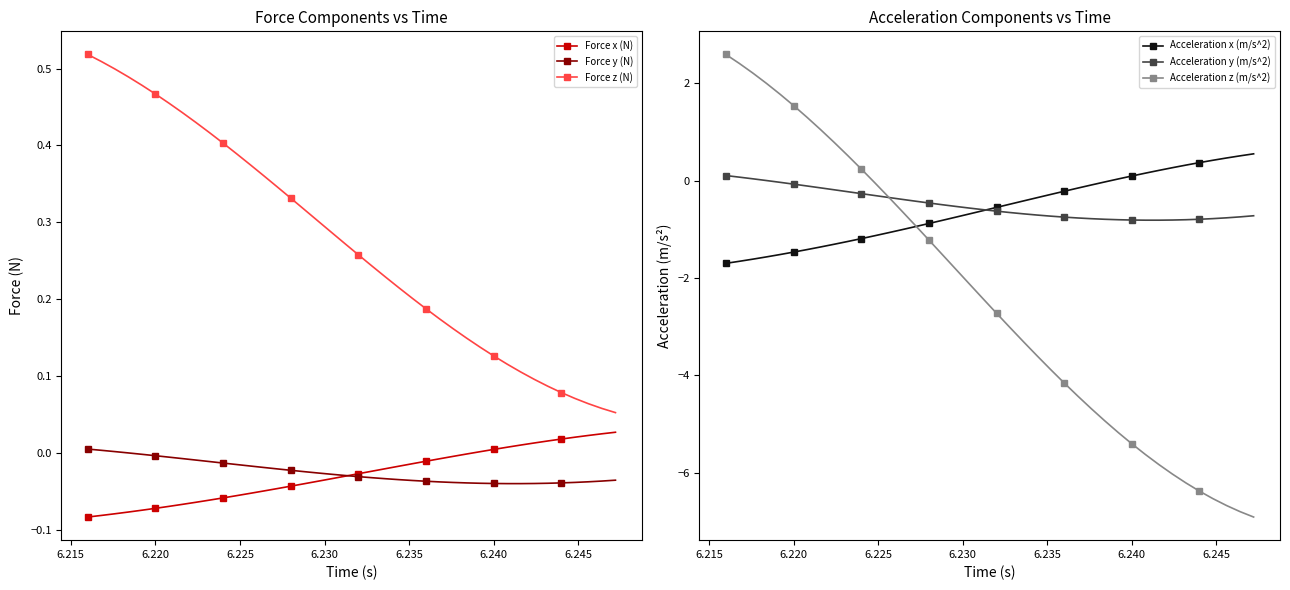

True or false: Force z (N) and Force x (N) cross at least once.

False